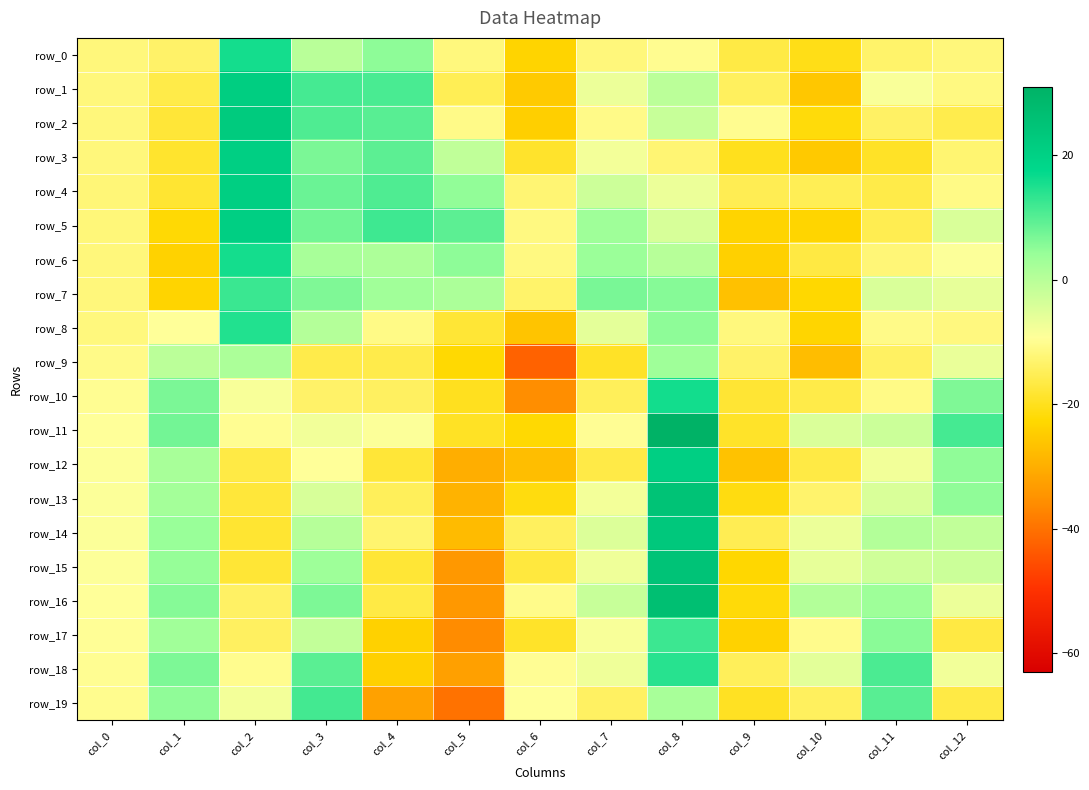

Is the value of row_10 at col_8 greater than the value of row_13 at col_3?

Yes